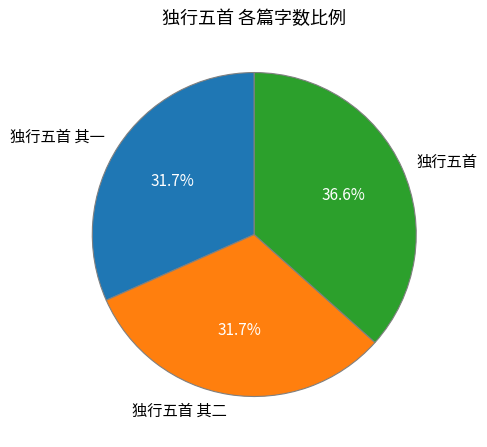

What is the ratio of the value at 独行五首 其一 to the value at 独行五首 其二?

1.0